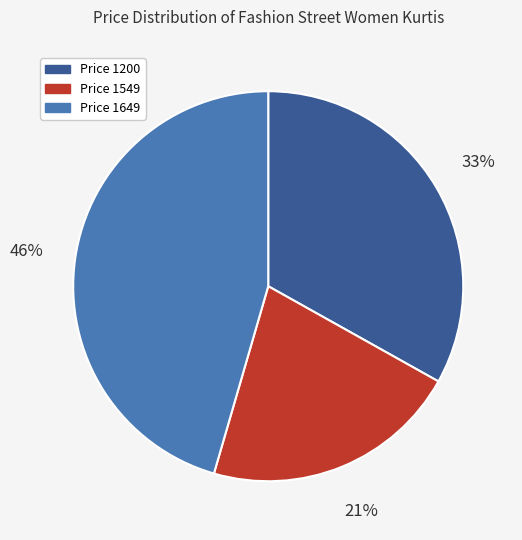

How many slices are in this pie chart?

3